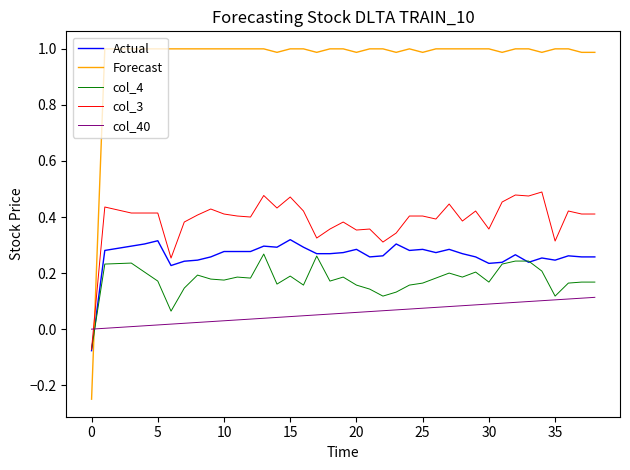

Which series has the widest spread of values?

Forecast